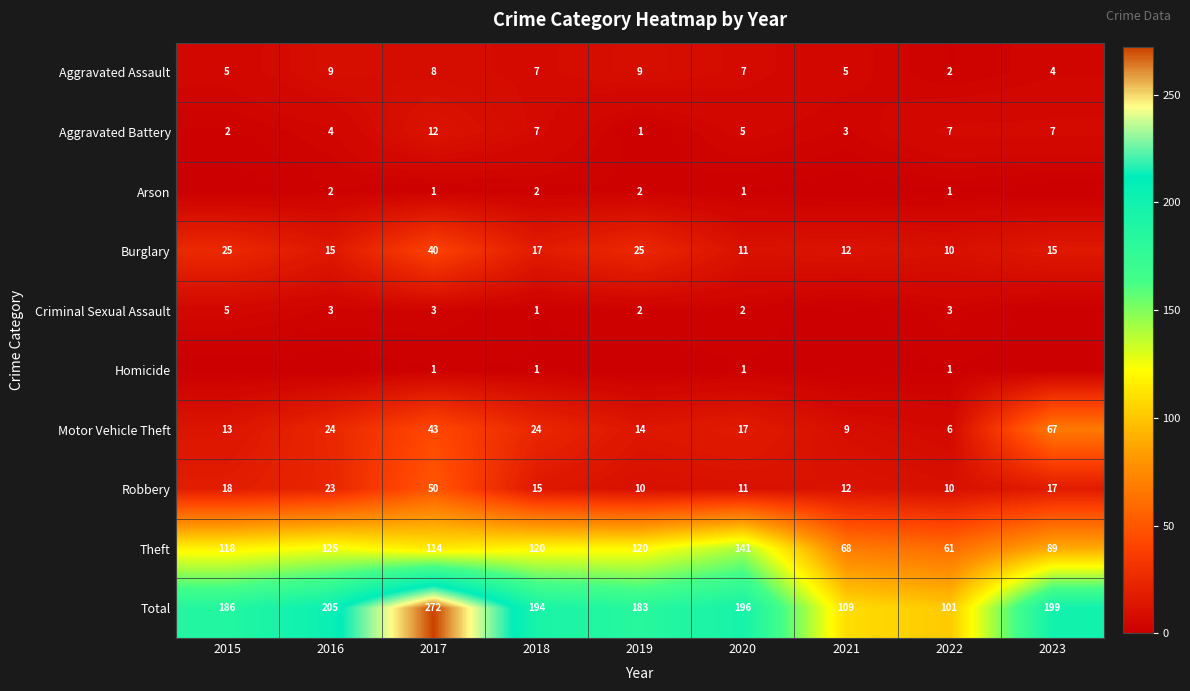

The Motor Vehicle Theft series shows 41 at 2016. True or false?

False